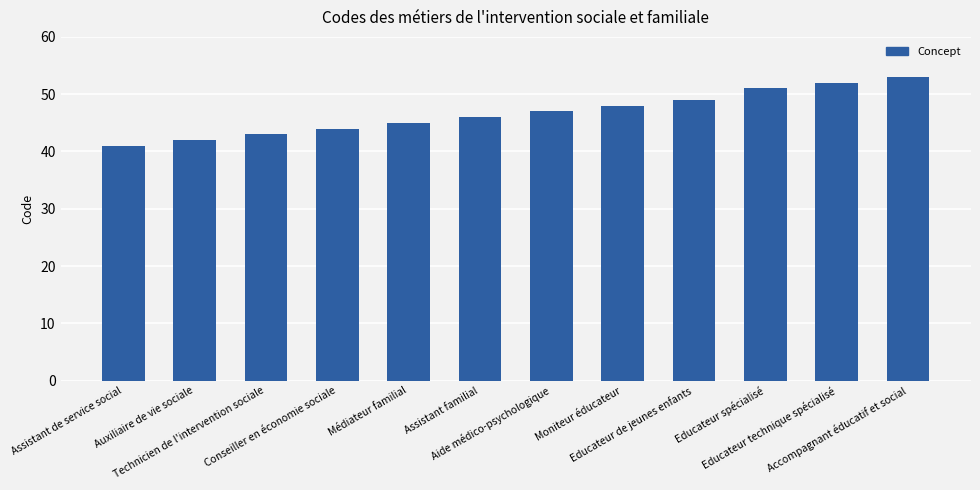

Reading left to right, list all the values displayed in this chart.

41	42	43	44	45	46	47	48	49	51	52	53